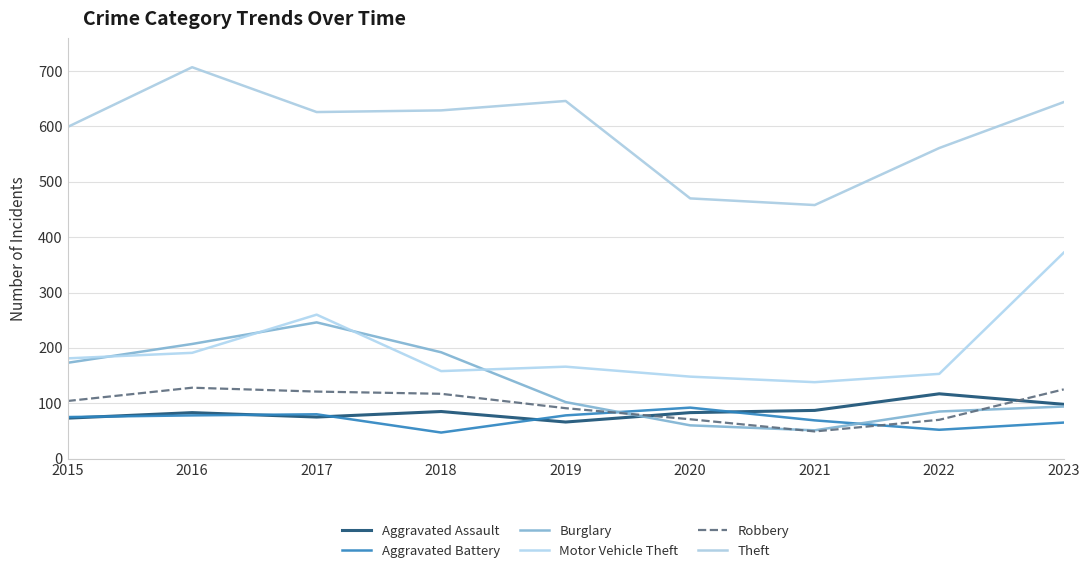

Reading right to left, list all the values displayed in this chart.

Aggravated Assault: 98	117	87	83	66	85	75	83	73
Aggravated Battery: 65	52	69	92	78	47	80	78	75
Burglary: 94	85	51	60	102	192	246	207	173
Motor Vehicle Theft: 372	153	138	148	166	158	260	191	181
Robbery: 125	70	49	71	91	117	121	128	104
Theft: 644	561	458	470	646	629	626	707	599